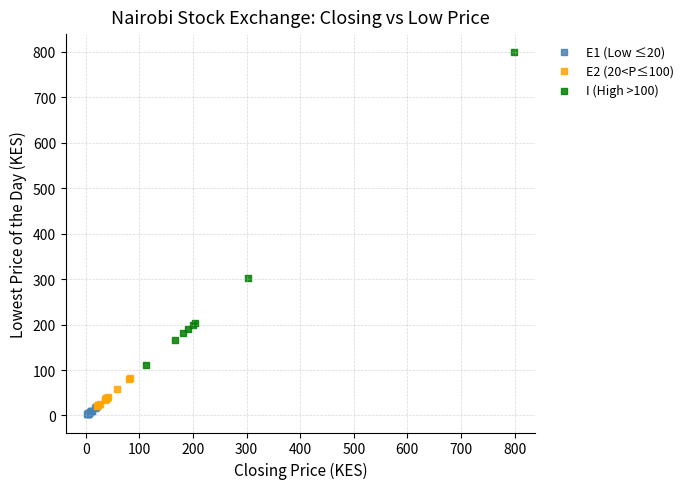

Which series reaches the maximum Y coordinate?

I (High >100)